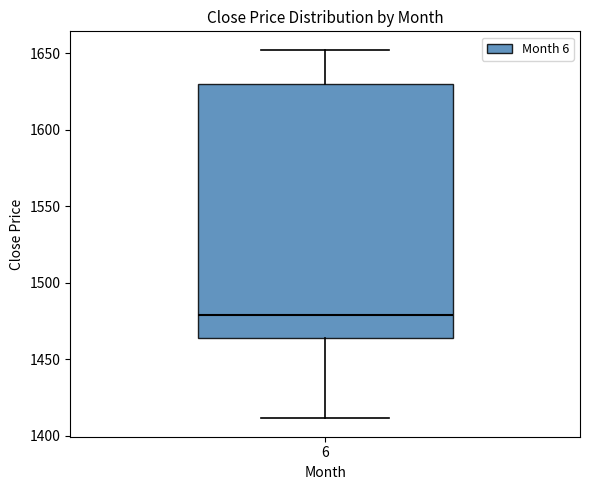

Transcribe this box plot: give where the median line is, the range the box spans, and where the two whiskers end, as read against the y-axis. The values are not printed on the chart, so give them approximately, as read against the axis.

median 1480, box 1465 to 1630, whiskers 1410 to 1650